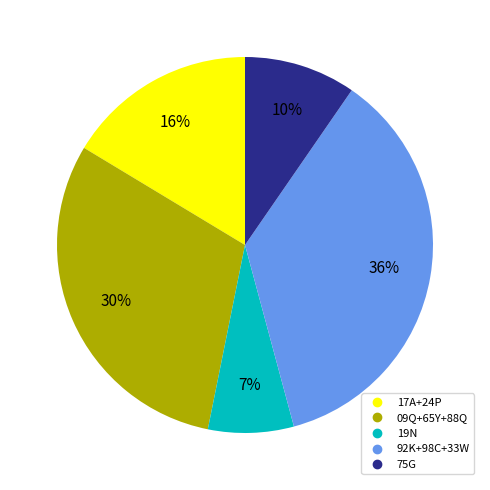

Count the number of slices in the pie.

5